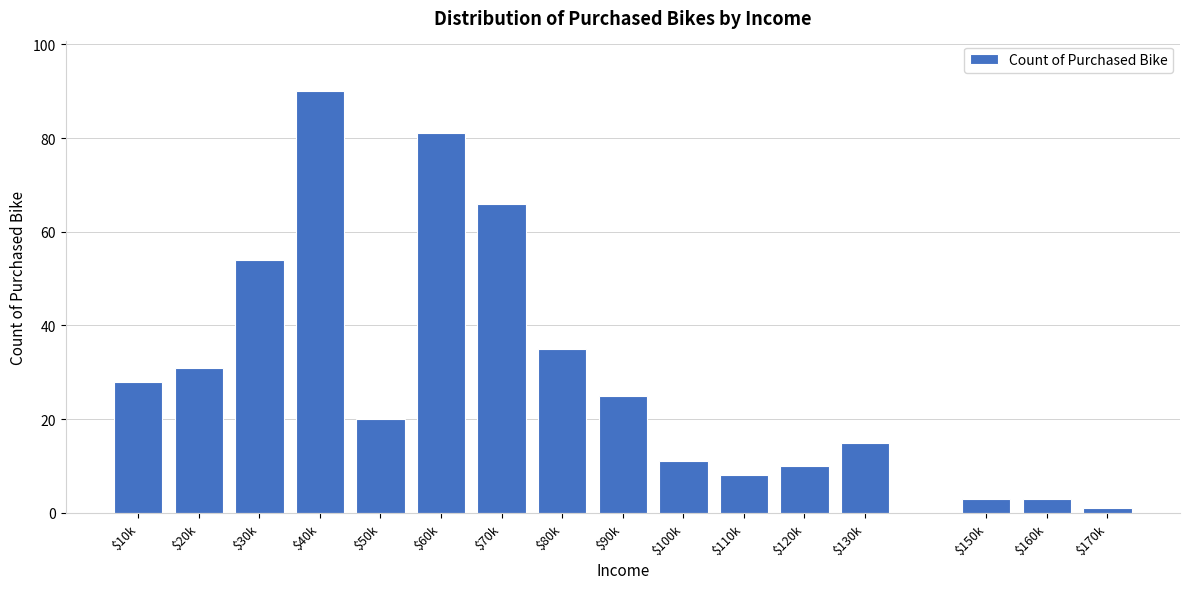

Reading right to left, list all the values displayed in this chart.

1	3	3	15	10	8	11	25	35	66	81	20	90	54	31	28